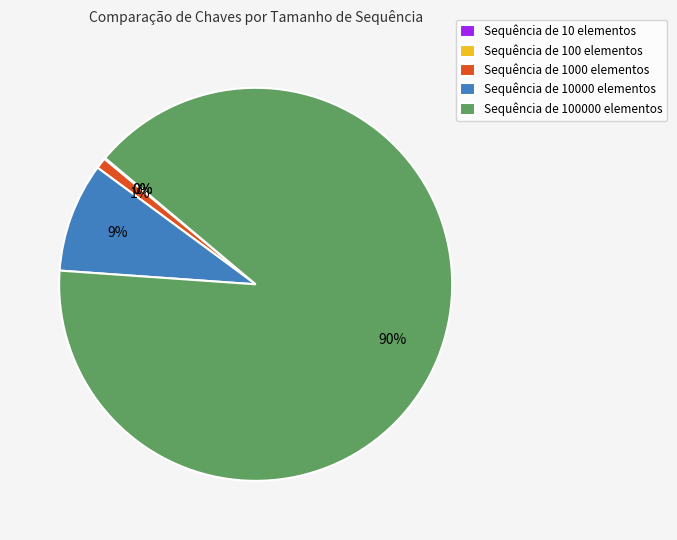

To the nearest percent, what percentage of the pie is Sequência de 10000 elementos?

9%